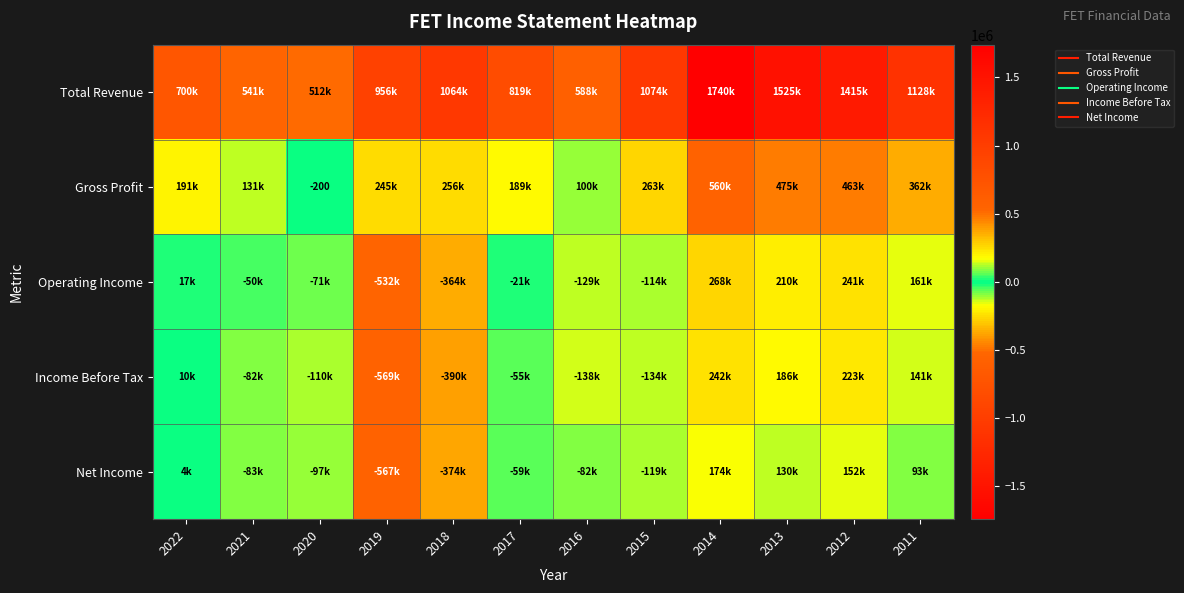

List the labels in order of Gross Profit value, smallest first.

2020, 2016, 2021, 2017, 2022, 2019, 2018, 2015, 2011, 2012, 2013, 2014